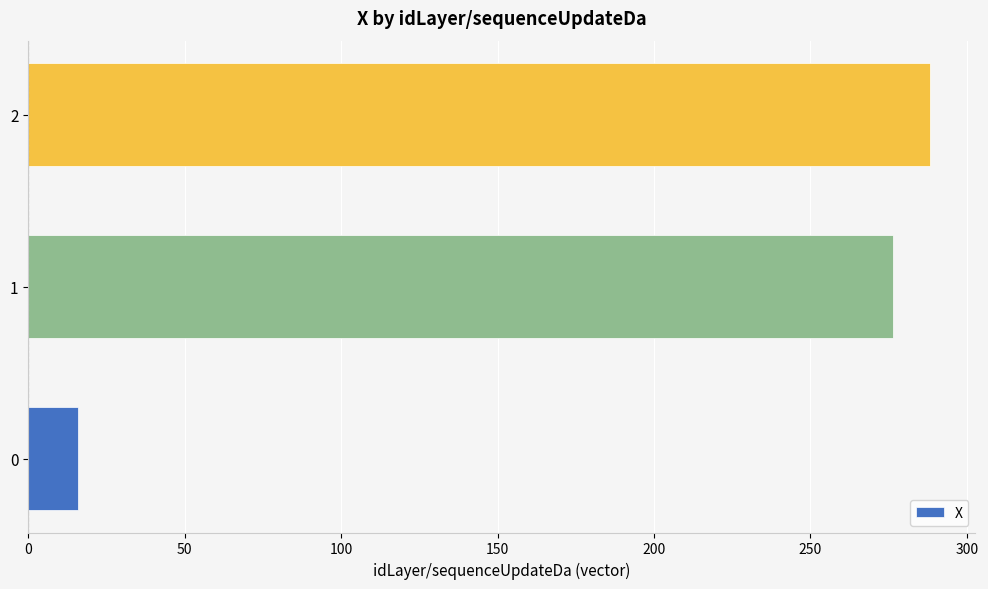

Approximately how many times larger is the value at 2 compared to 0?

18.2